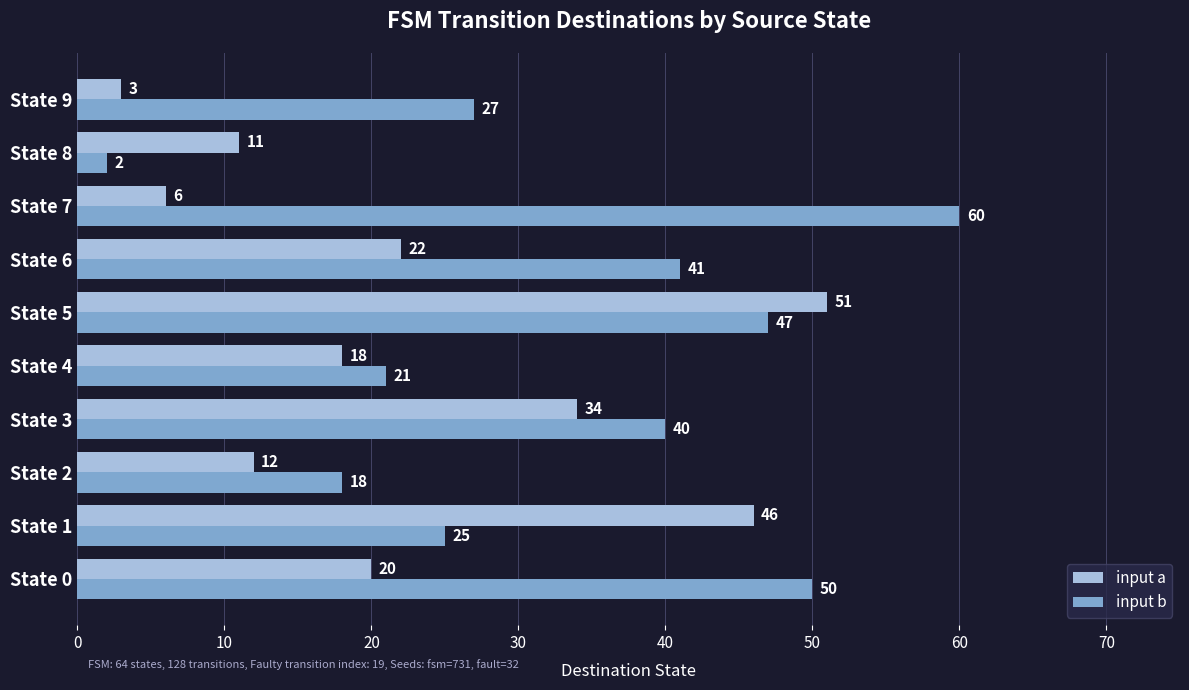

Is the value of input a at State 6 greater than the value of input b at State 0?

No